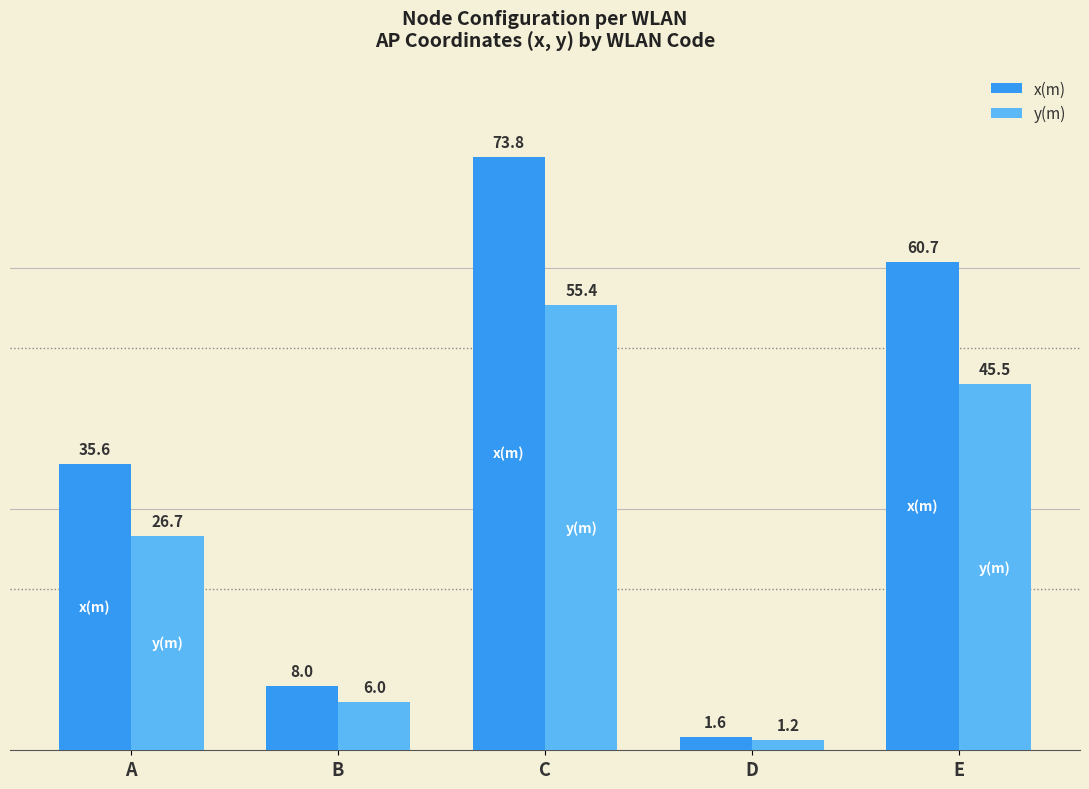

Where does the x(m) series first go above 35?

A